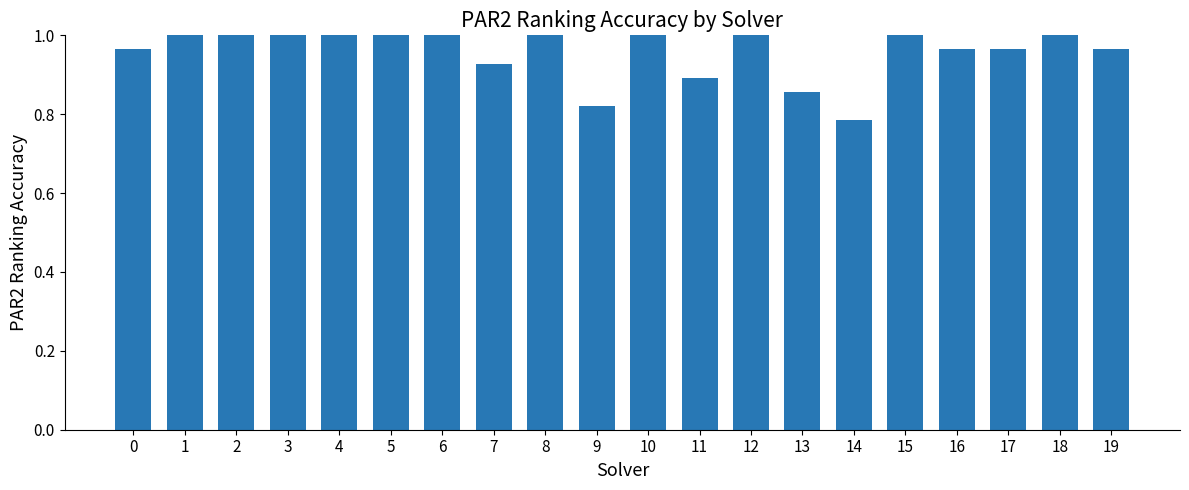

Where is the data nearest to the value 0?

14